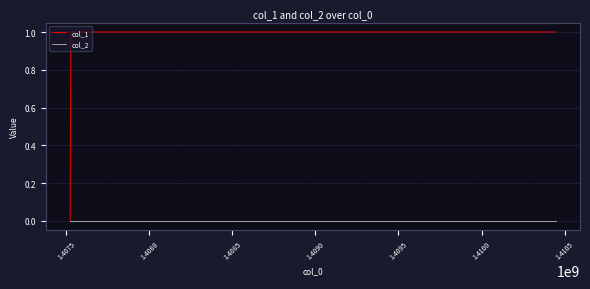

List the series in order of their peak value, lowest first.

col_2, col_1